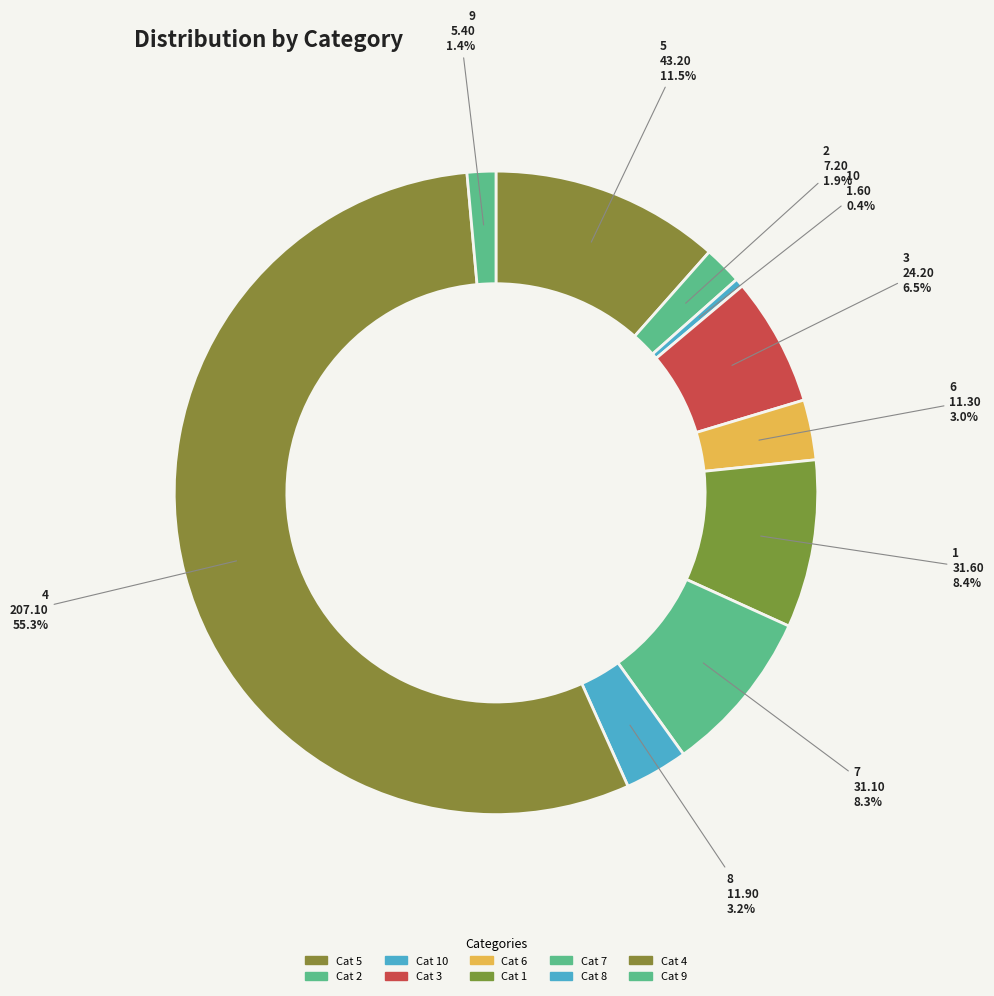

Count the number of slices in the pie.

10